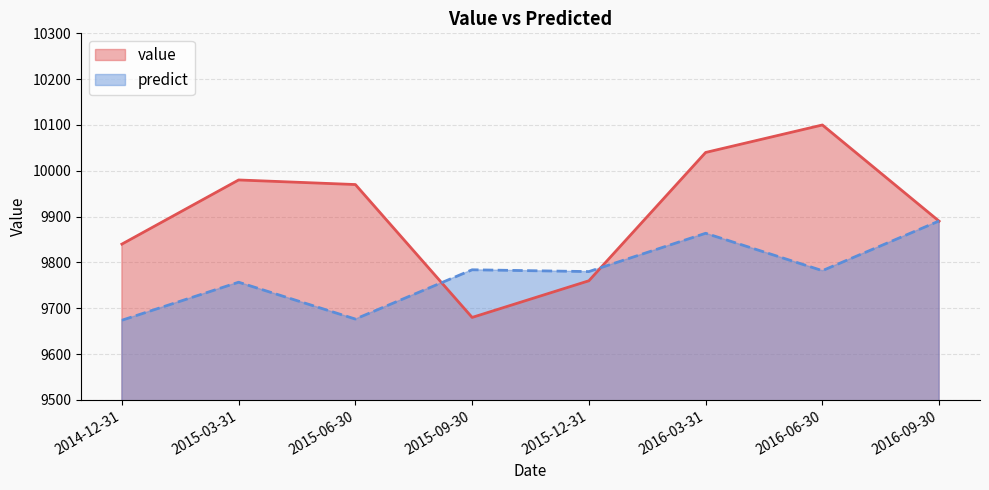

What is the difference between the highest and lowest values at 2016-03-31?

176.3